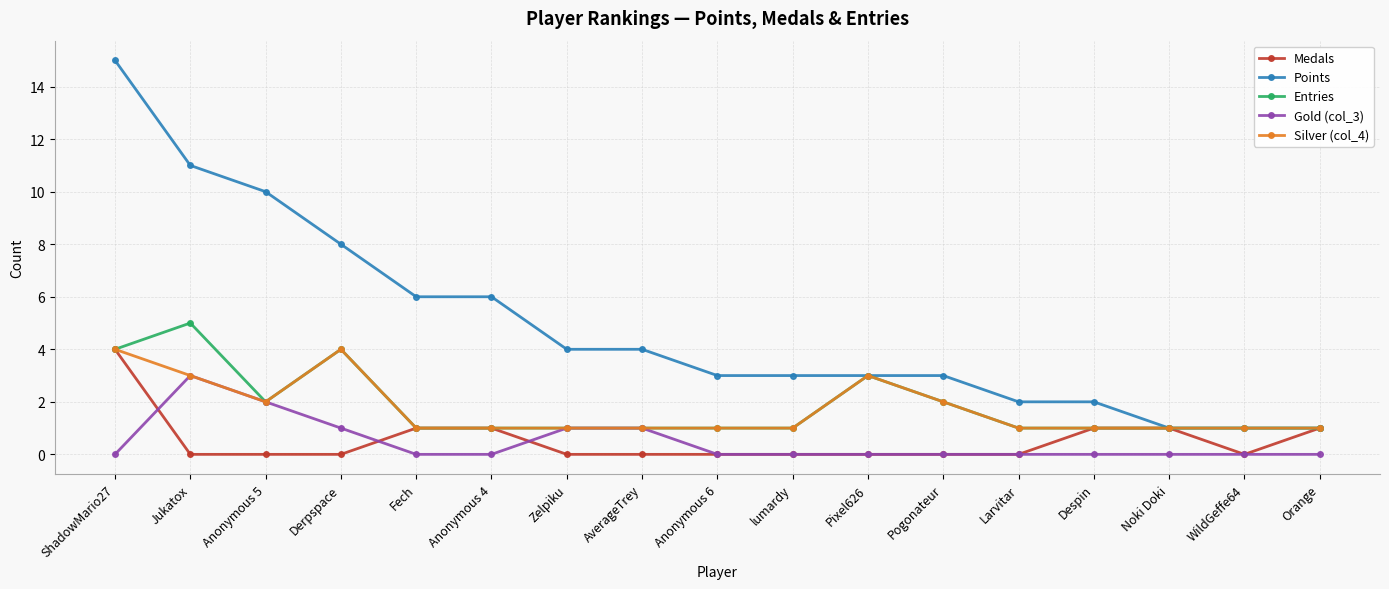

At which category does Entries reach its first local valley?

Anonymous 5